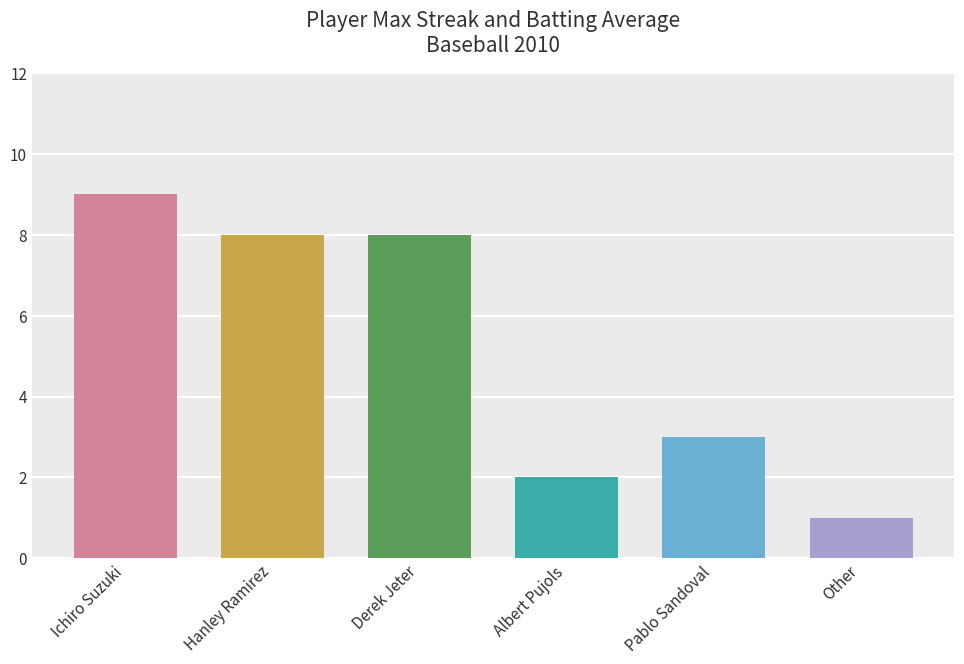

List the labels in order of Max Streak value, largest first.

Ichiro Suzuki, Hanley Ramirez, Derek Jeter, Pablo Sandoval, Albert Pujols, Other